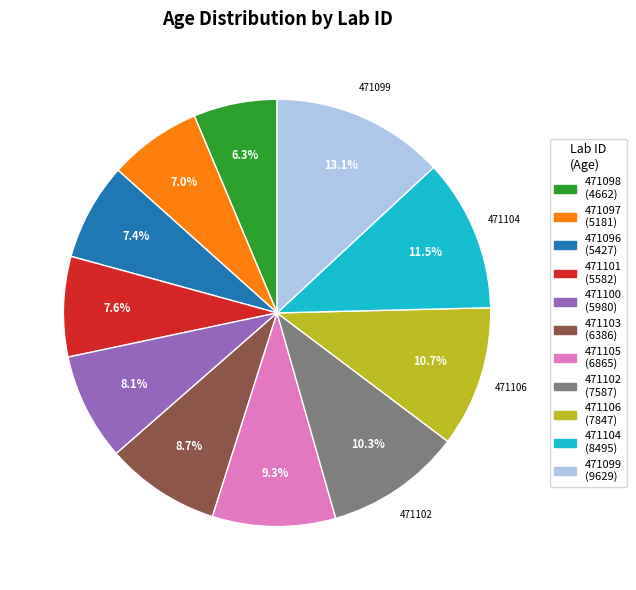

Does any single category account for the majority?

No